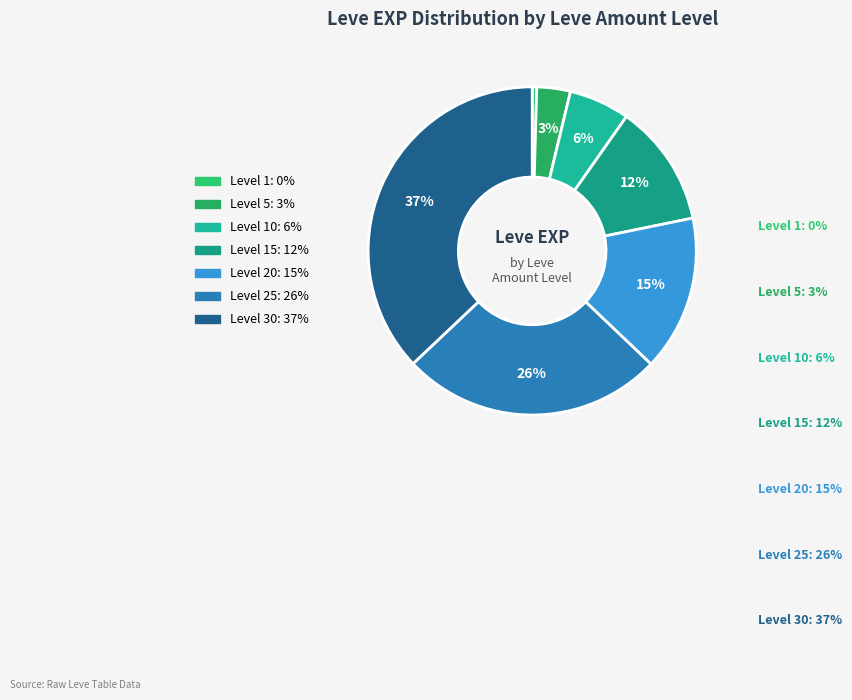

How many slices are in this pie chart?

7